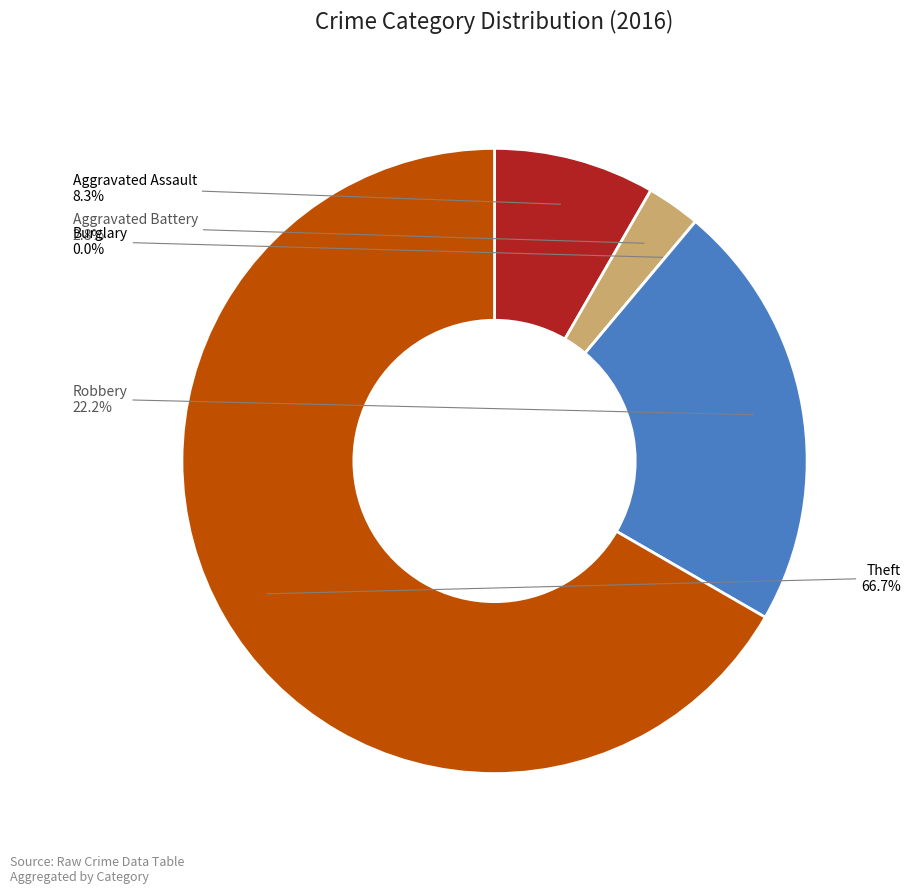

Is there any slice that represents more than half of the pie?

Yes